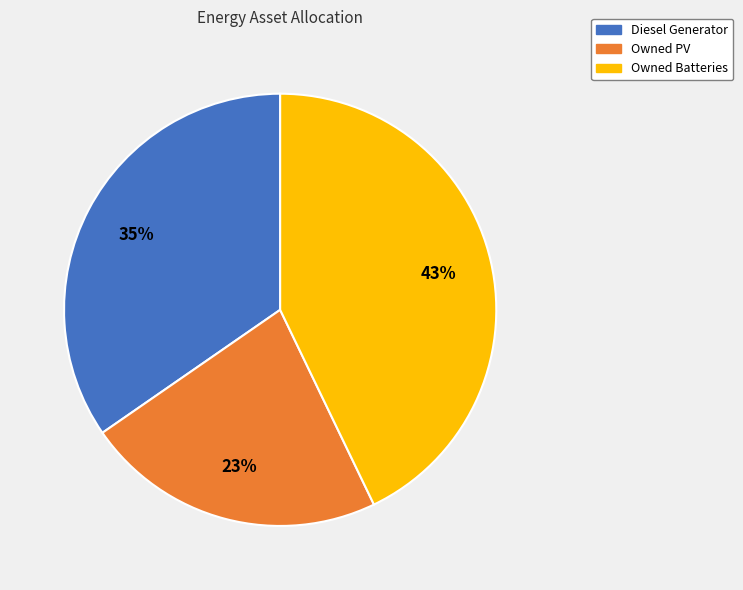

Between Owned PV and Owned Batteries, which is larger?

Owned Batteries